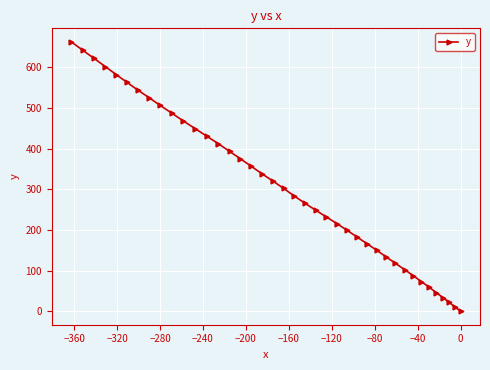

What is the maximum value shown in the chart?

662.3